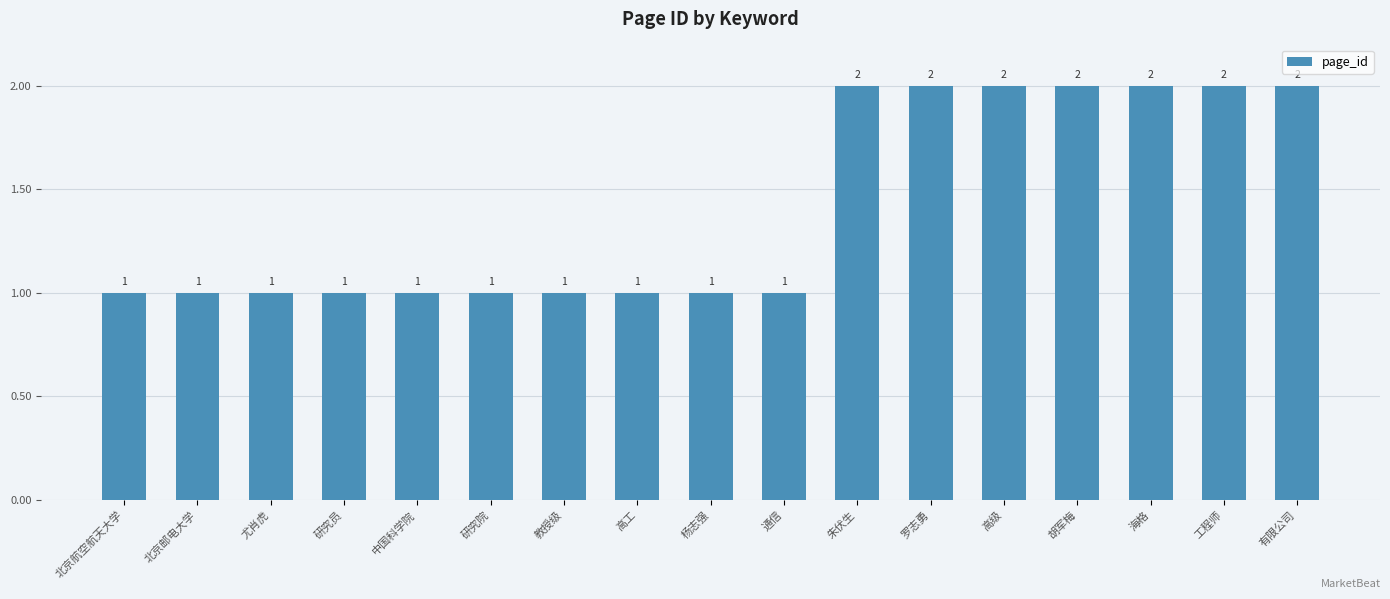

Count the values in the range 1 to 2.

17